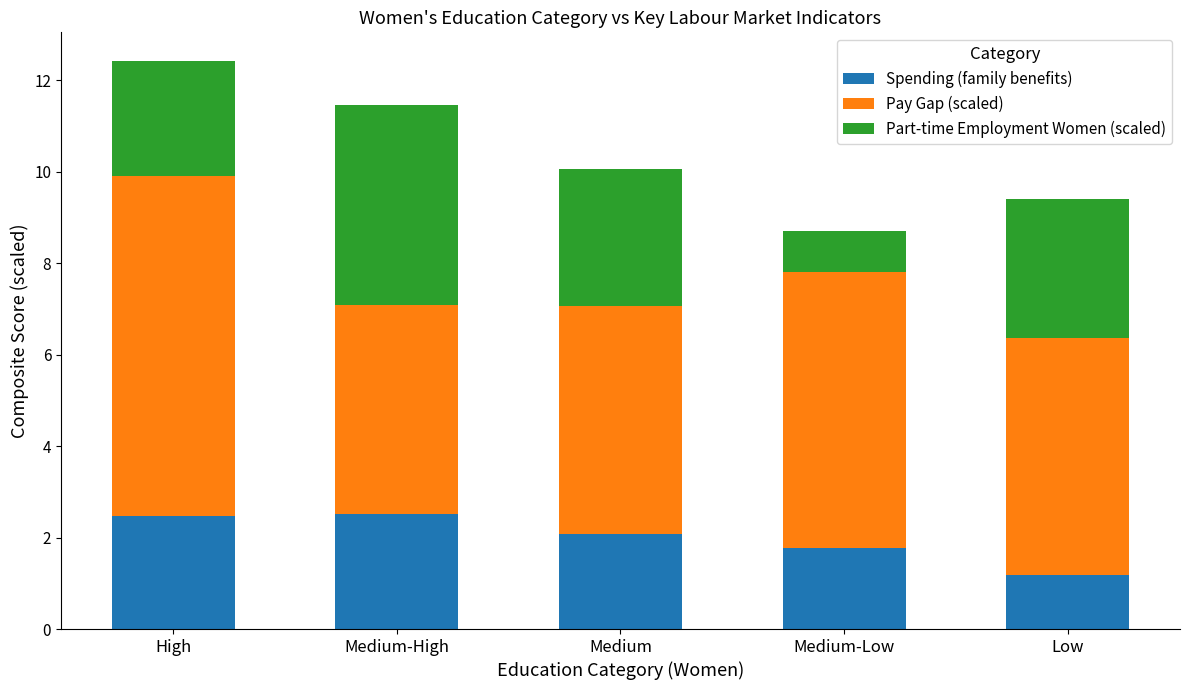

True or false: Spending (family benefits) has a value of 1.2 at Low.

True